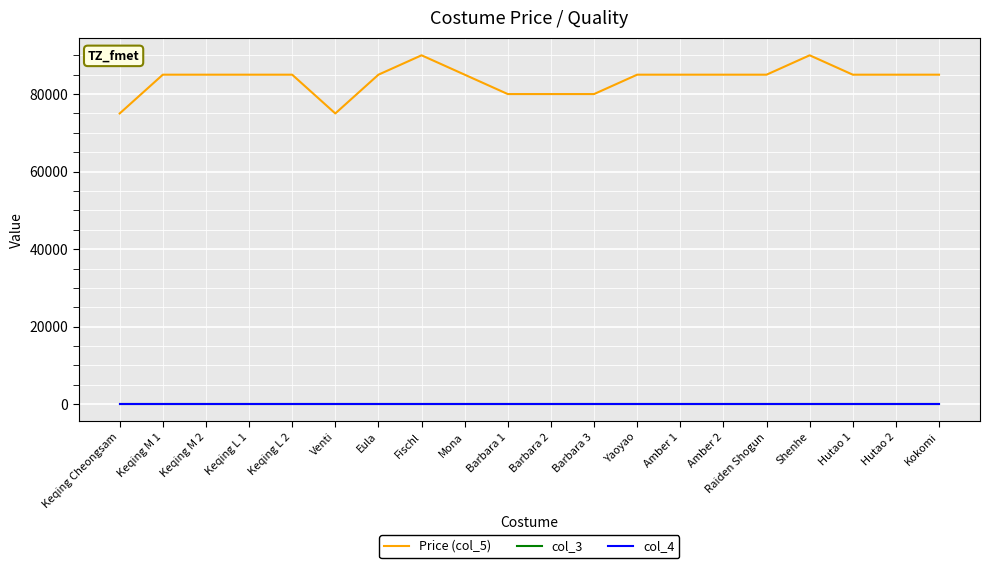

True or false: Price (col_5) and col_3 cross at least once.

False